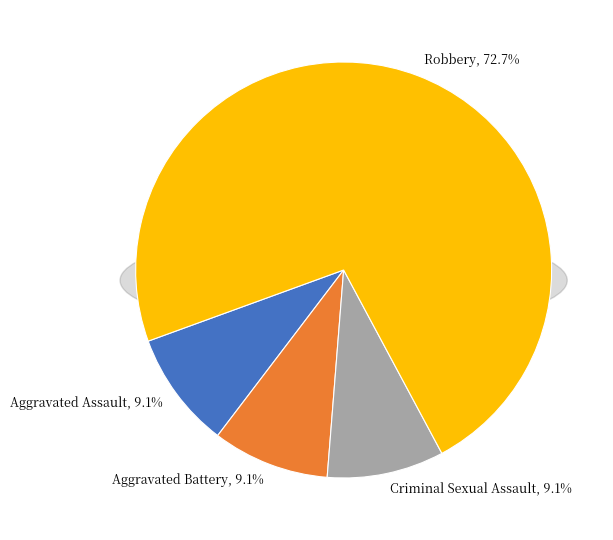

Rank the categories by value from highest to lowest.

Robbery, Aggravated Assault, Aggravated Battery, Criminal Sexual Assault